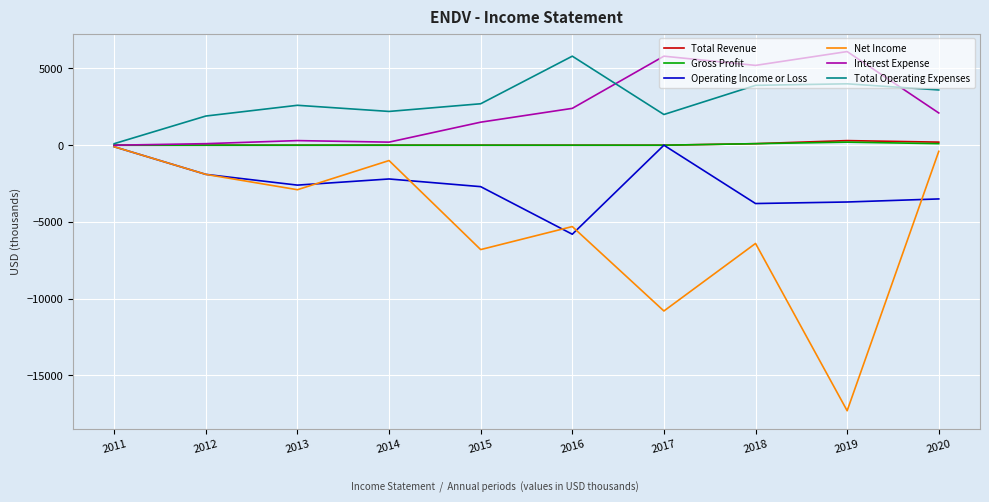

Which series has the largest total across all categories?

Total Operating Expenses